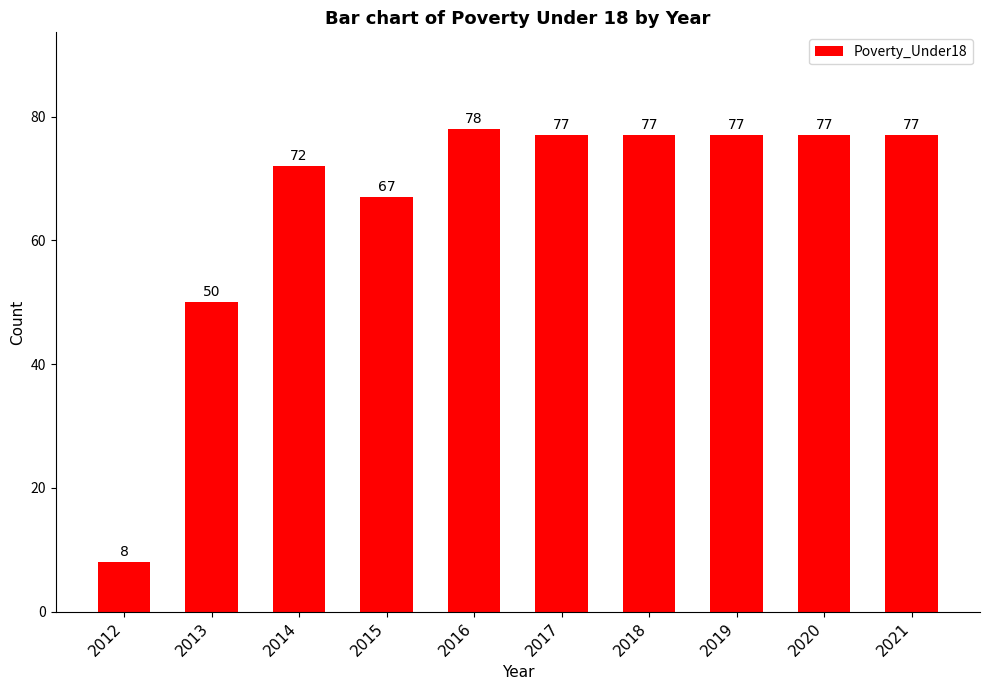

Reading left to right, transcribe all the data shown in this chart.

2012=8	2013=50	2014=72	2015=67	2016=78	2017=77	2018=77	2019=77	2020=77	2021=77